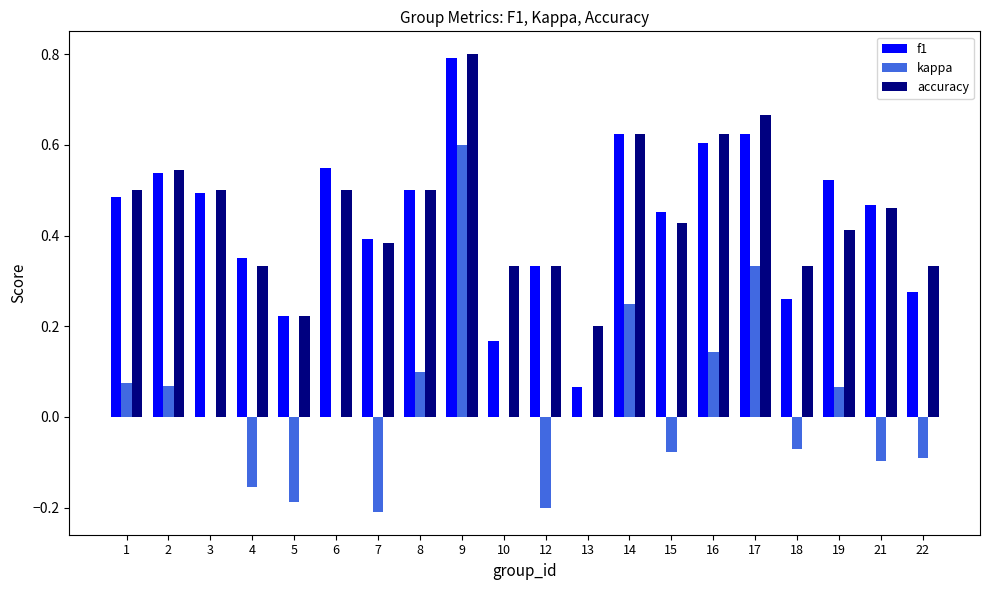

Is it true that accuracy equals 0.9 at 2?

False